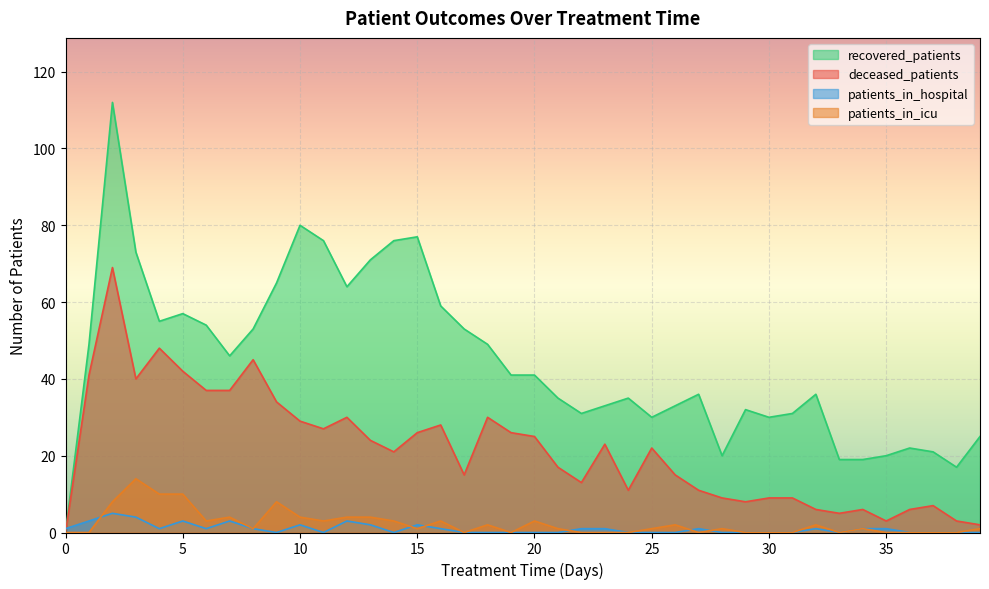

Where is recovered_patients nearest to the value 56?

4